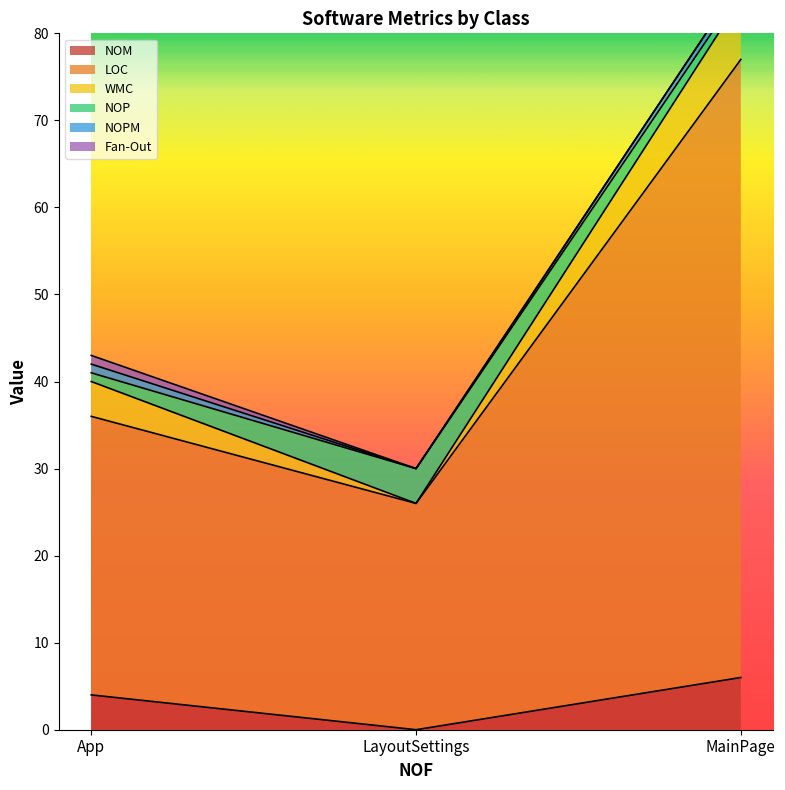

Is it true that WMC equals 0 at LayoutSettings?

True